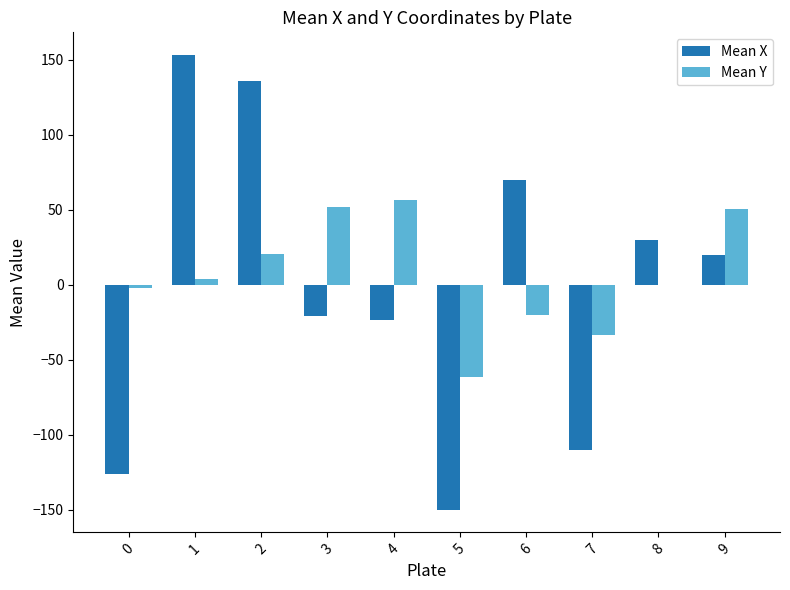

What is the greatest value displayed?

153.2